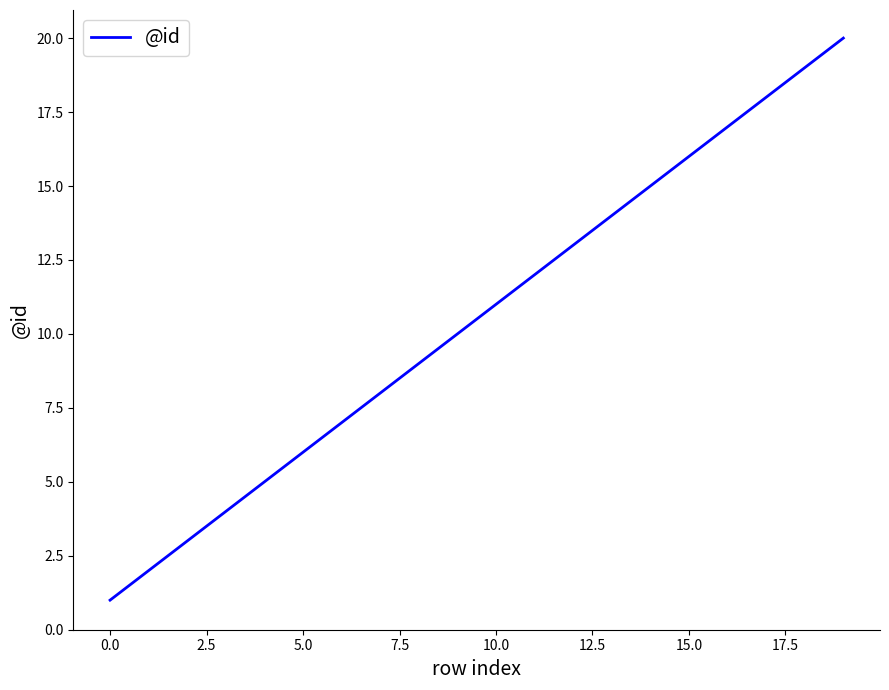

What is the difference between the maximum and minimum values?

19